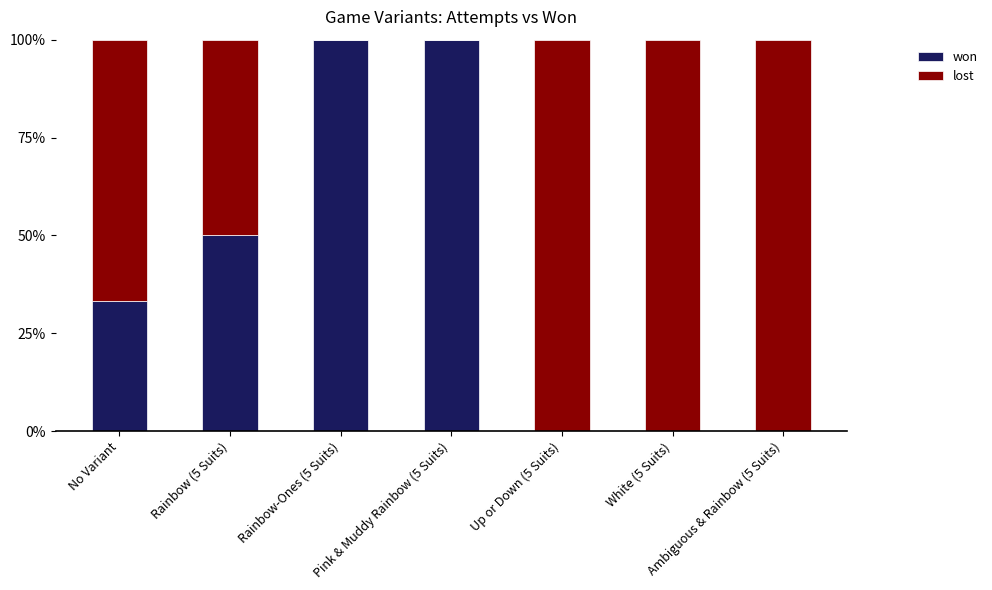

How many data points does each series have?

7